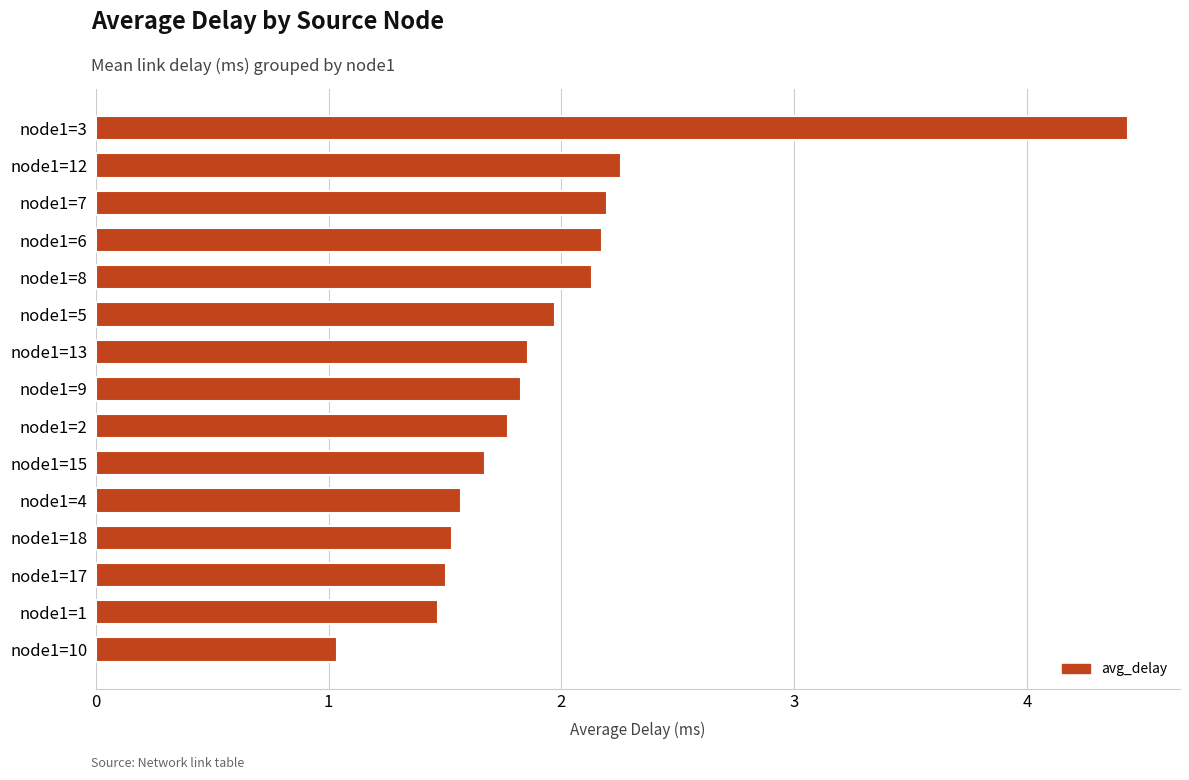

Is it true that the value at node1=15 is 1.7?

True